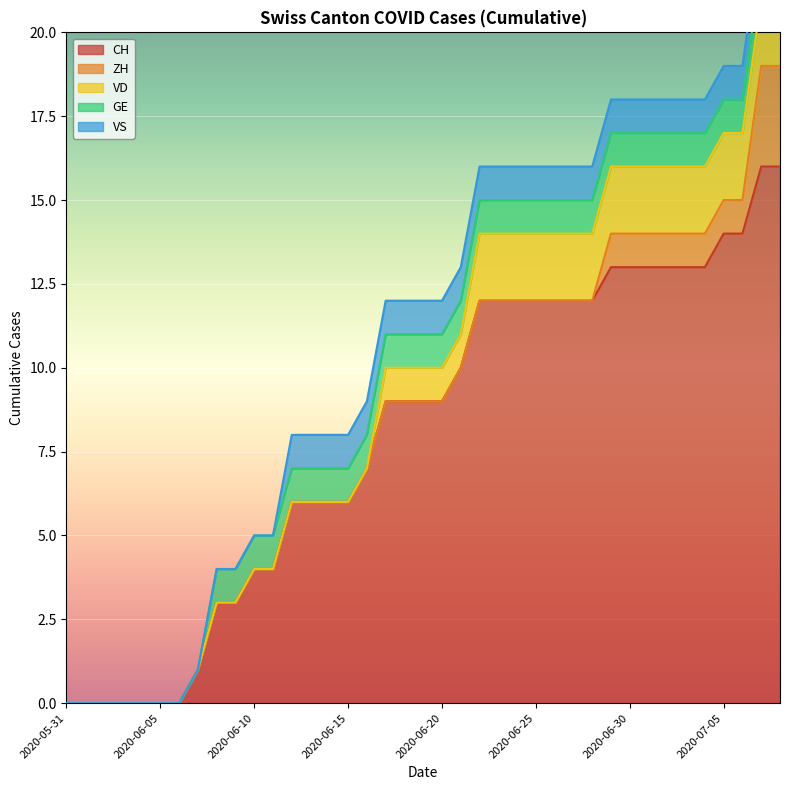

The value of VD at 2020-06-09 is 0. True or false?

True